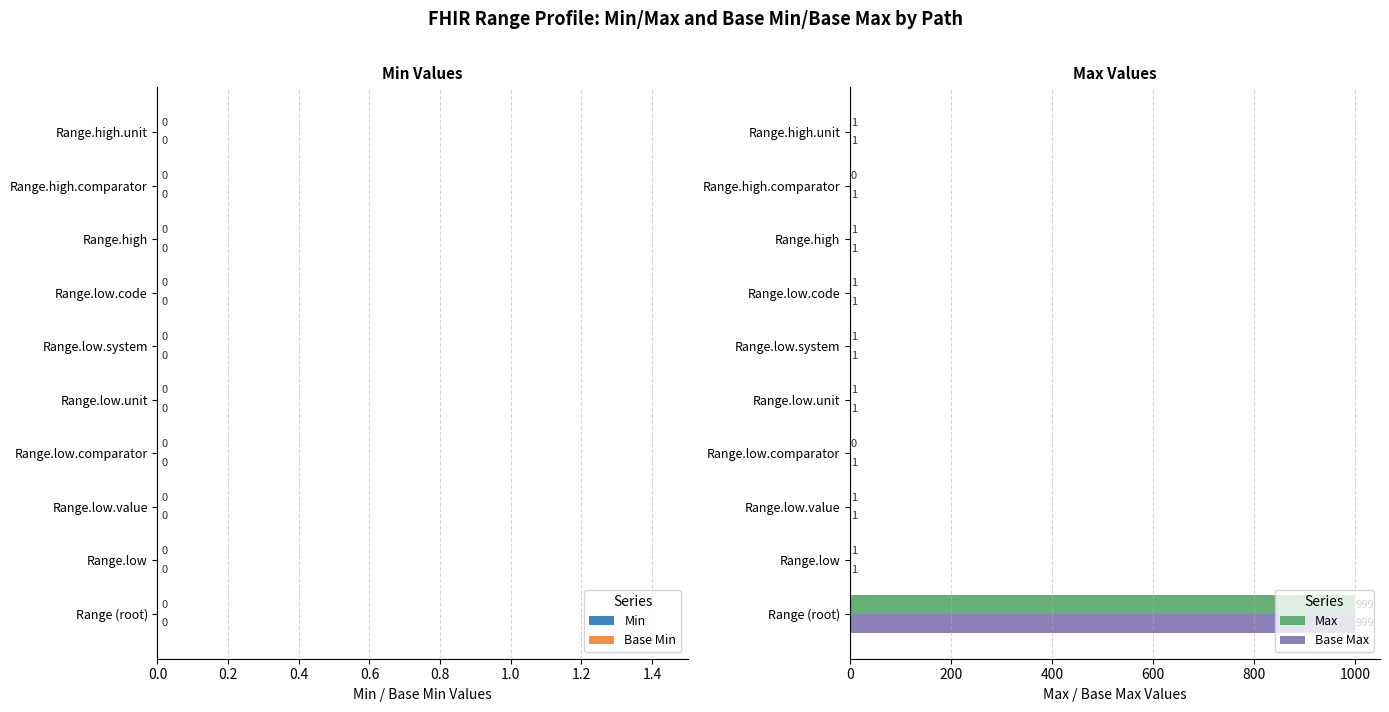

What is the sum of all Max values?

1006